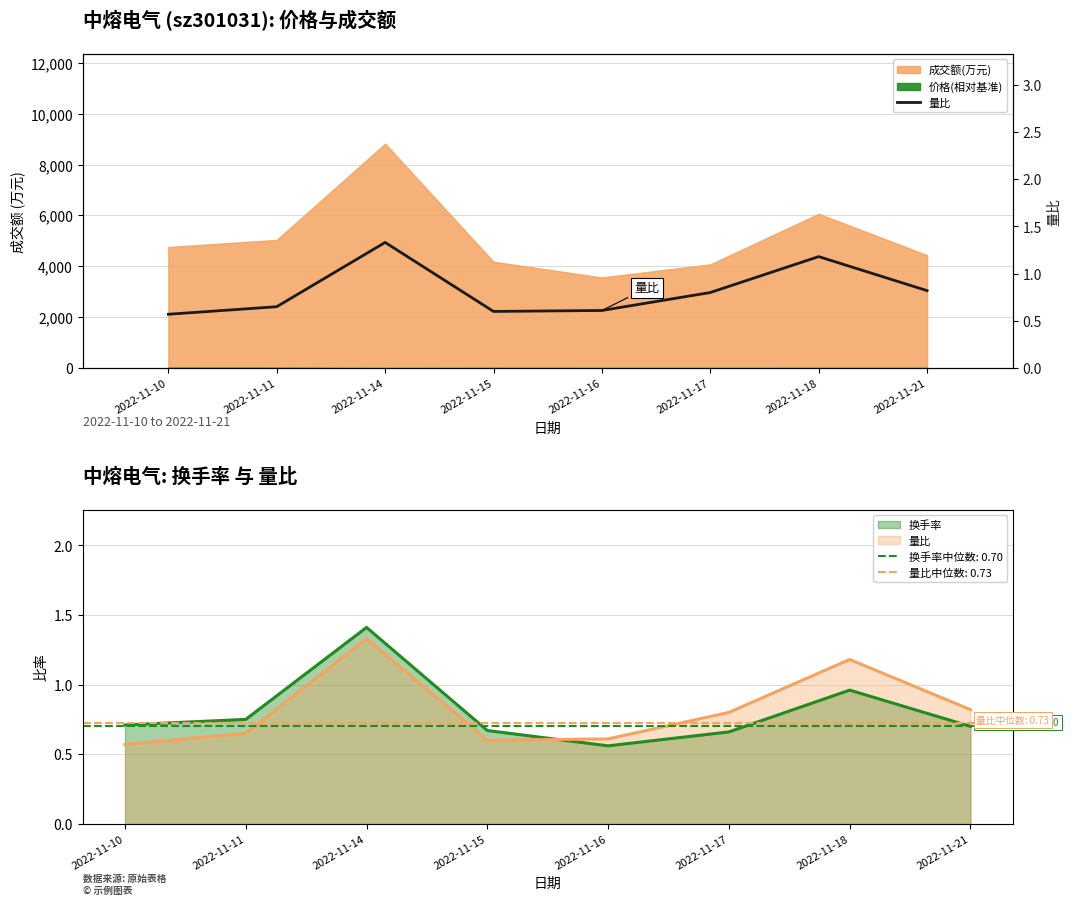

True or false: the data shows 0.8 at 2022-11-17.

True